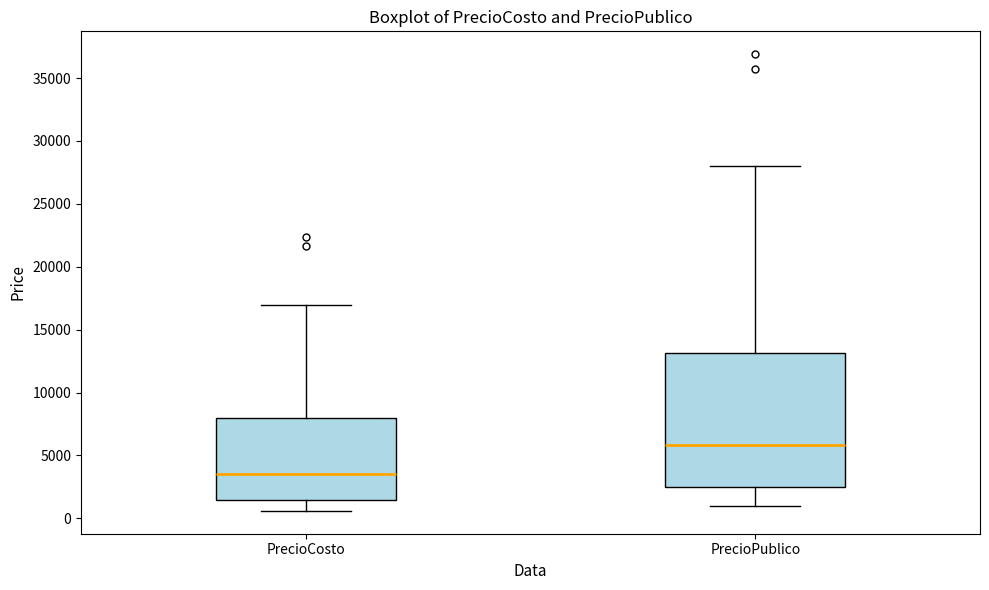

Which box has the lowest median line?

PrecioCosto